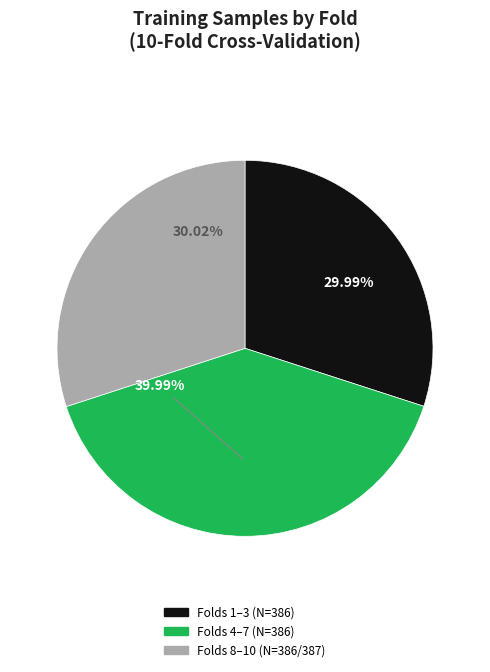

Count the number of slices in the pie.

3